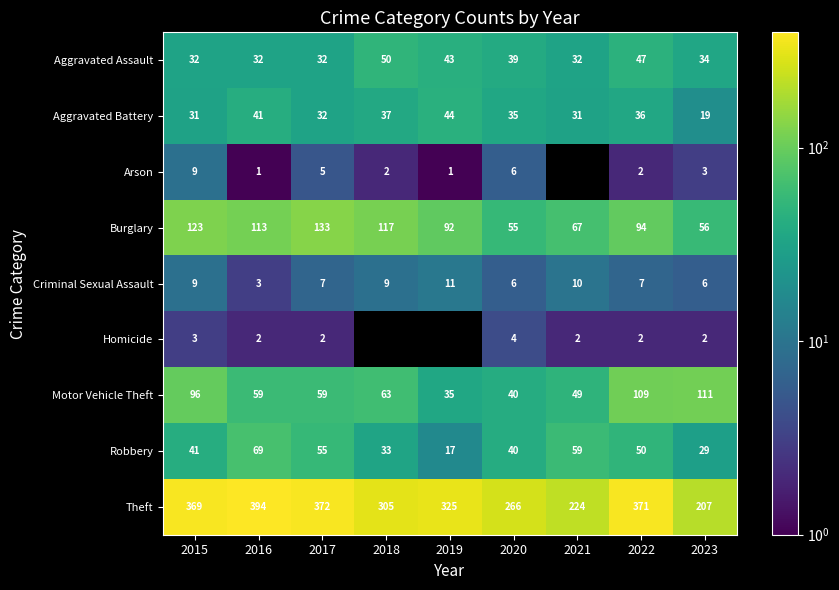

At which label does Arson reach its minimum?

2016